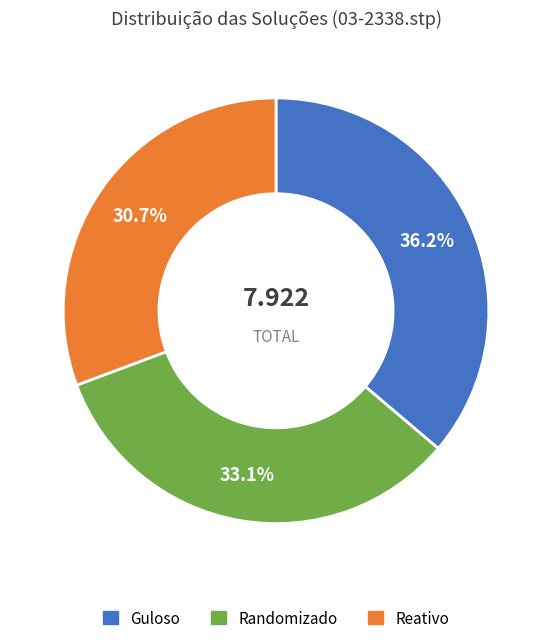

True or false: Randomizado accounts for 44% of the total.

False